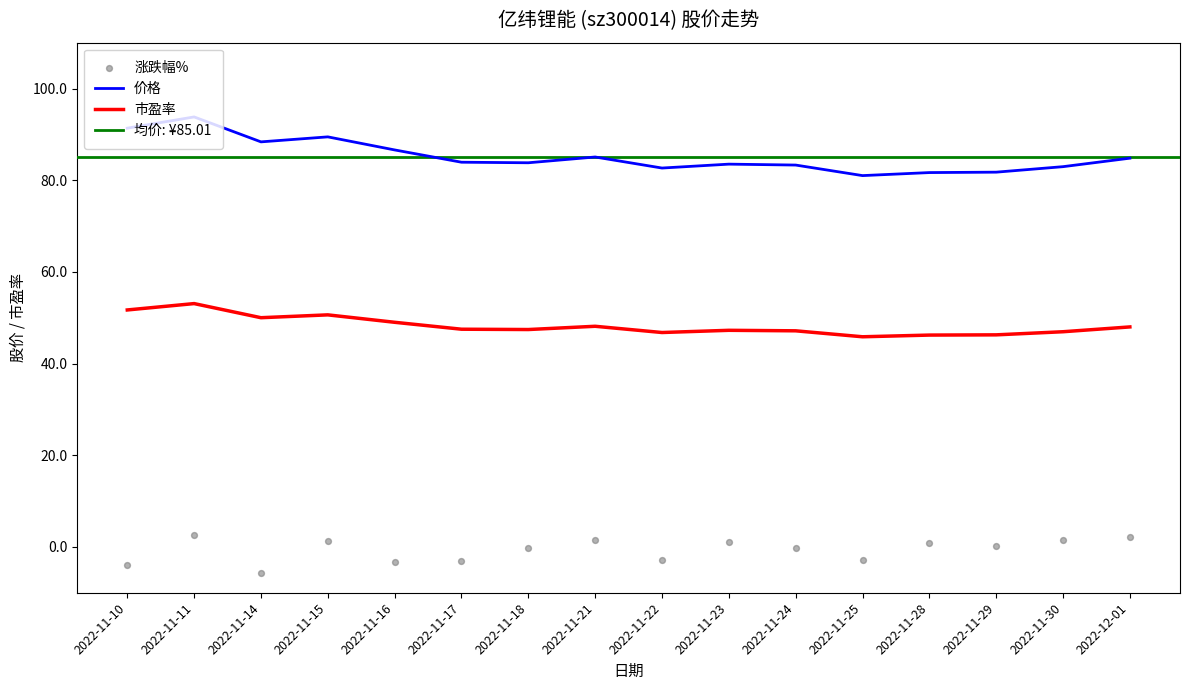

At which category is the sum across all series the highest?

2022-11-11